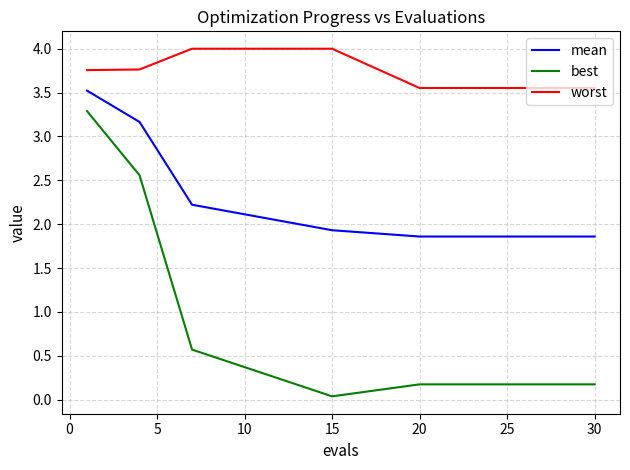

Which series has the widest spread of values?

best